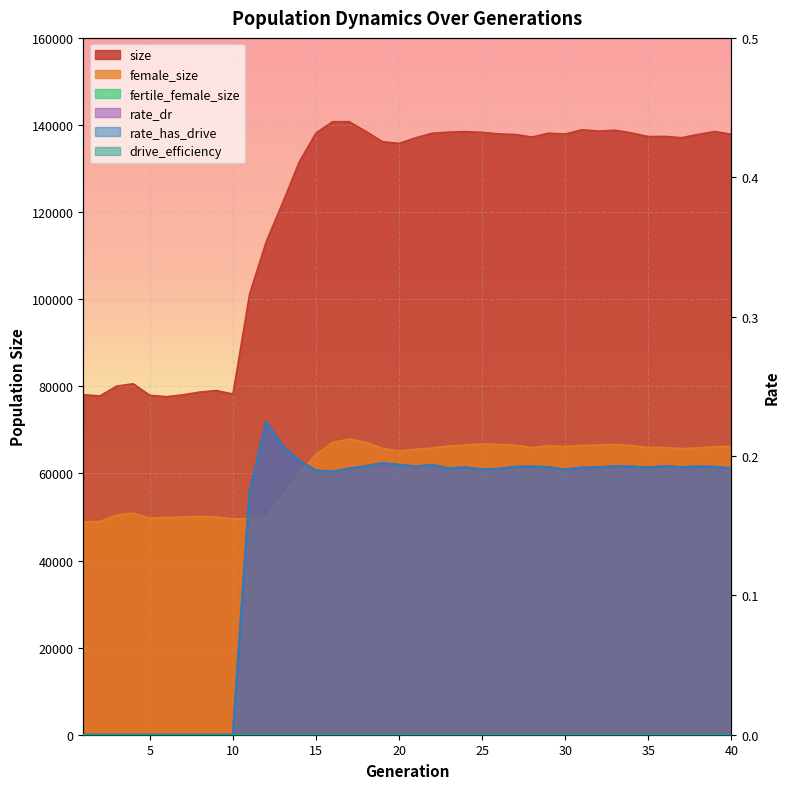

What is the spread (max minus min) of values at 13?

122258.8